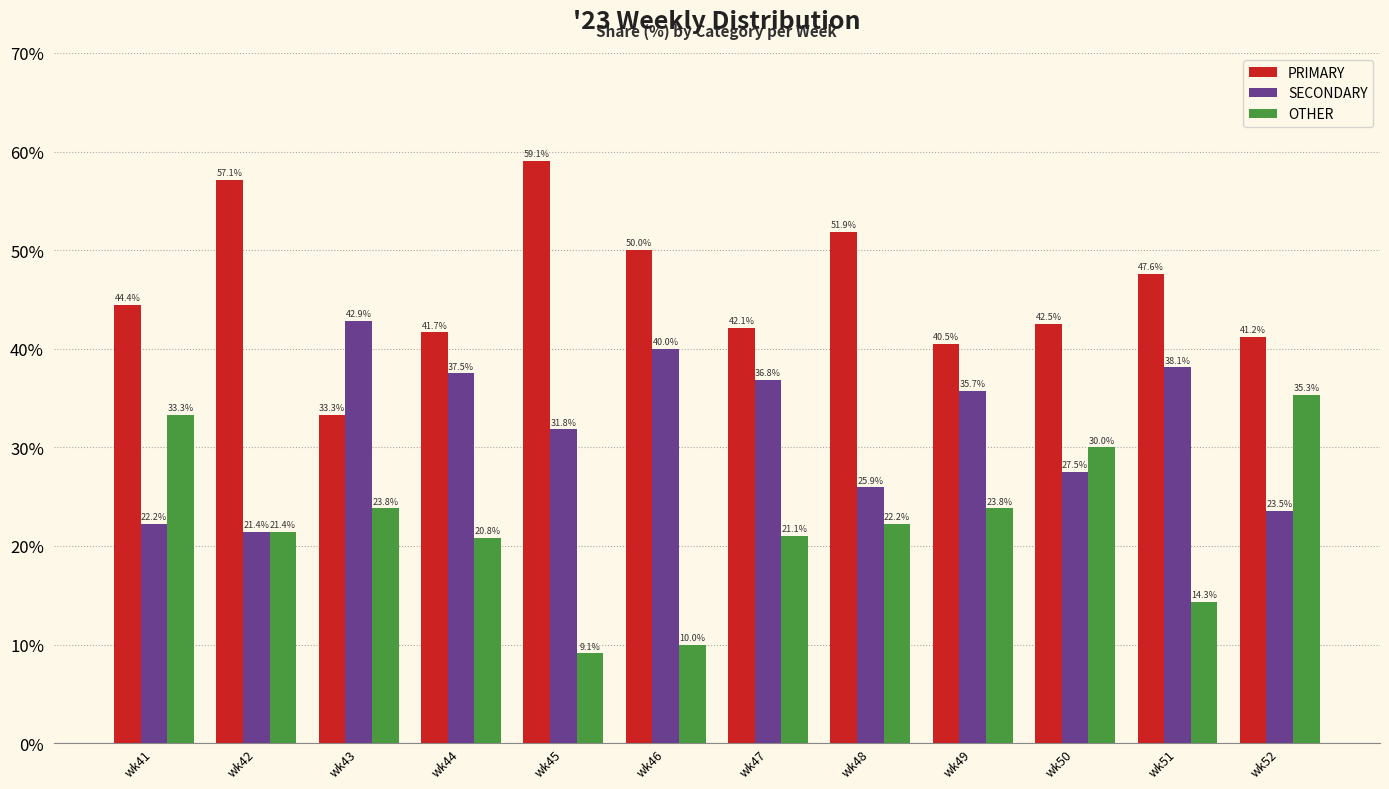

Reading left to right, list all the values displayed in this chart.

PRIMARY: 44.4	57.1	33.3	41.7	59.1	50.0	42.1	51.9	40.5	42.5	47.6	41.2
SECONDARY: 22.2	21.4	42.9	37.5	31.8	40.0	36.8	25.9	35.7	27.5	38.1	23.5
OTHER: 33.3	21.4	23.8	20.8	9.1	10.0	21.1	22.2	23.8	30.0	14.3	35.3